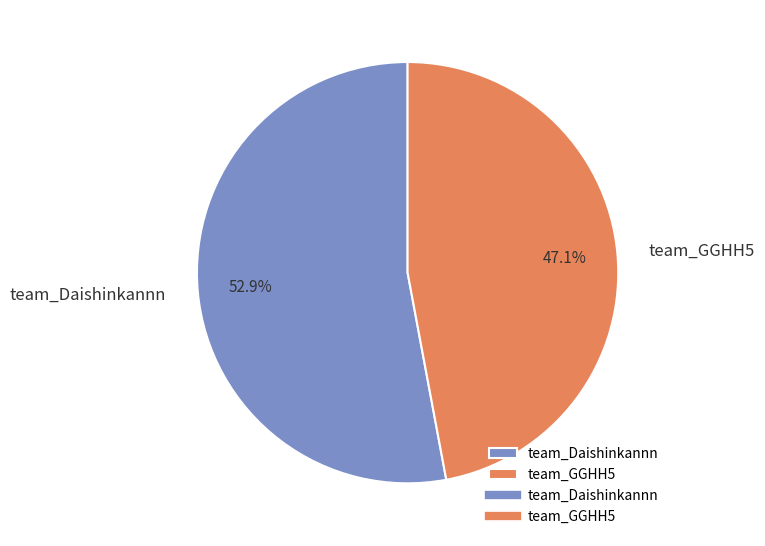

Which slice is the largest?

team_Daishinkannn